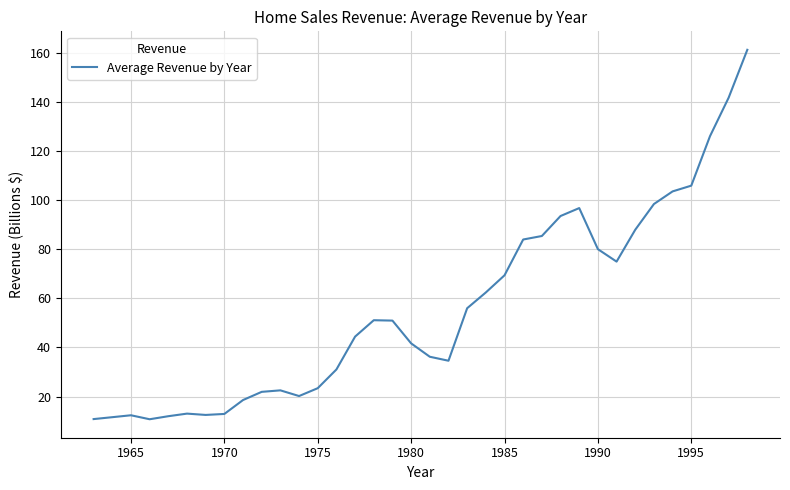

What is the difference between the maximum and minimum values?

150.4